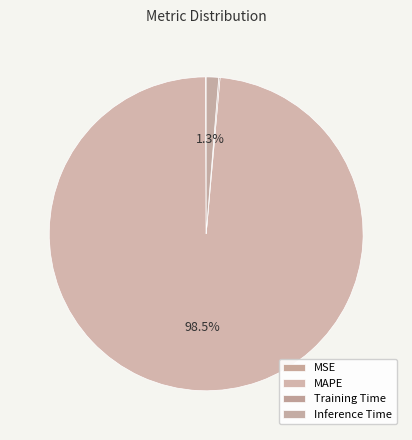

Do MSE and MAPE together represent more than half of the pie?

Yes